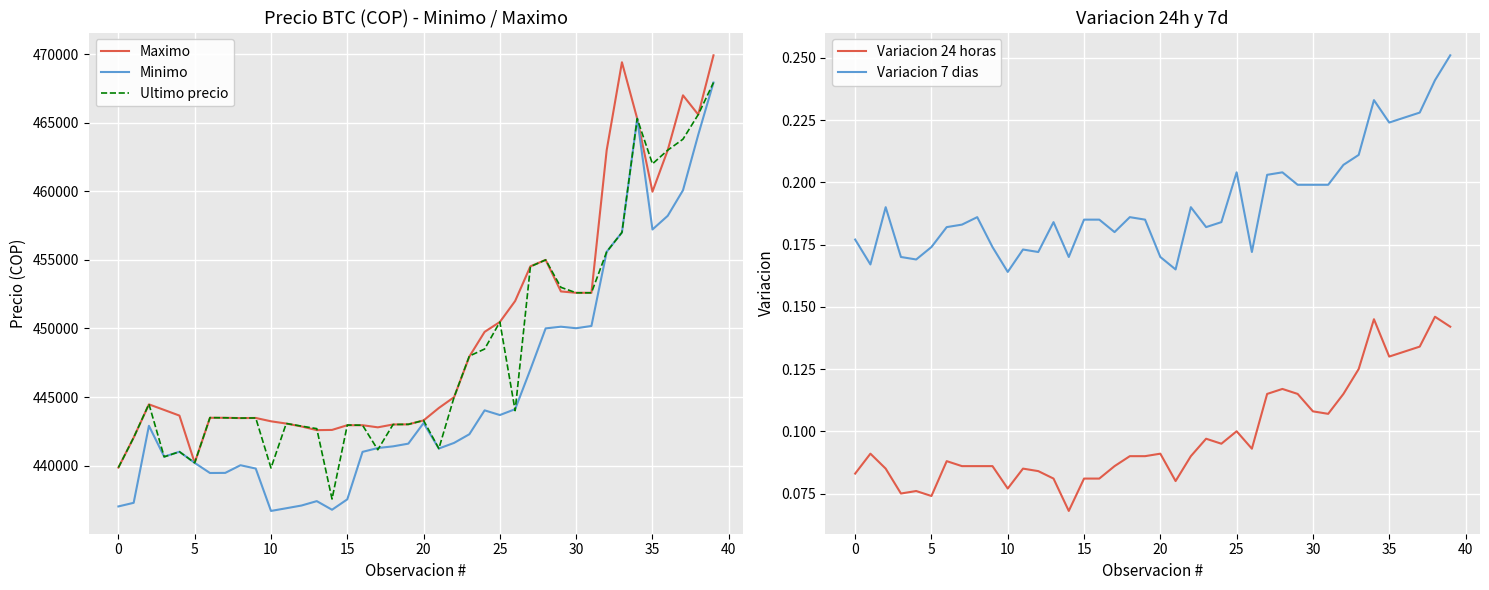

What is the highest value of the Maximo series?

469917